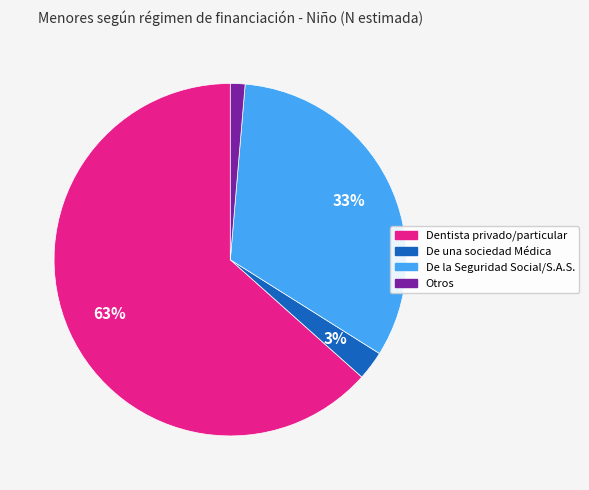

To the nearest percent, what is the combined percentage of Dentista privado/particular and De una sociedad Médica?

66%